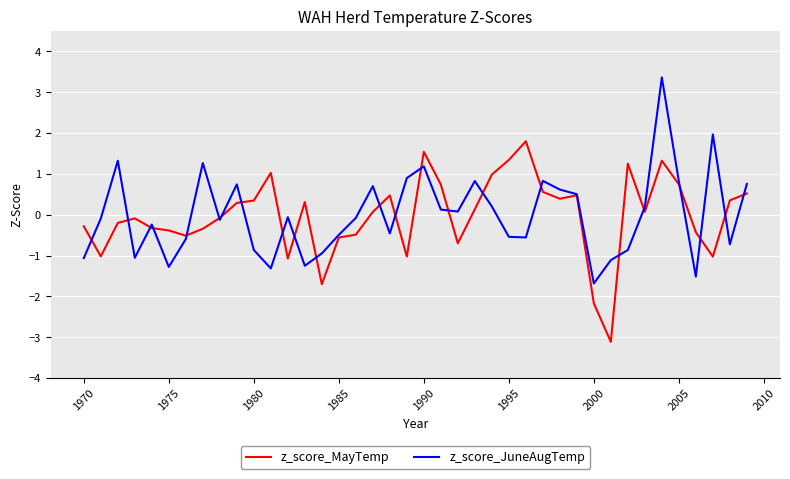

Rank the series by their maximum value, from lowest to highest.

z_score_MayTemp, z_score_JuneAugTemp